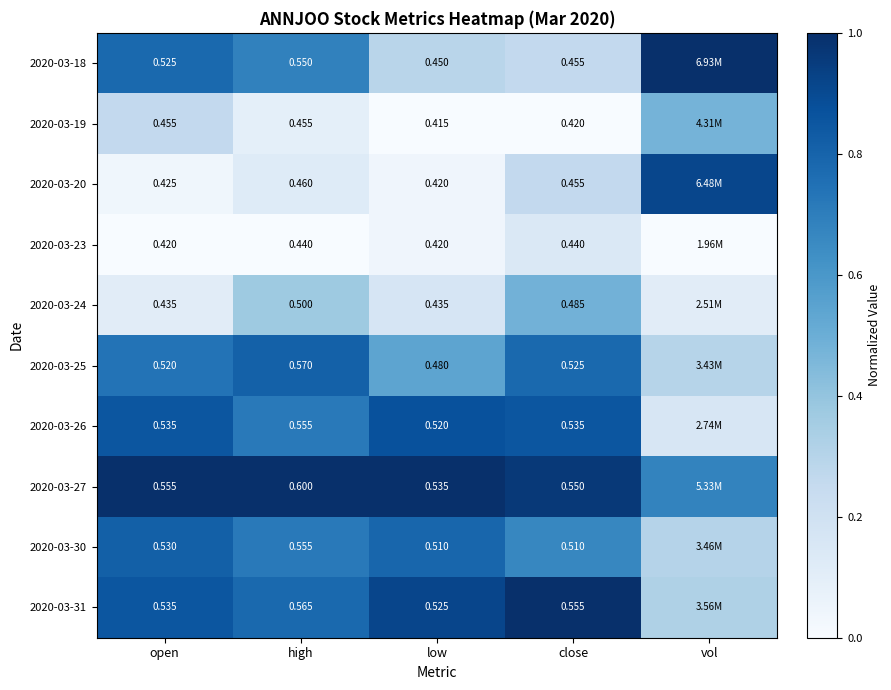

Is the value of 2020-03-20 at high greater than the value of 2020-03-25 at close?

No